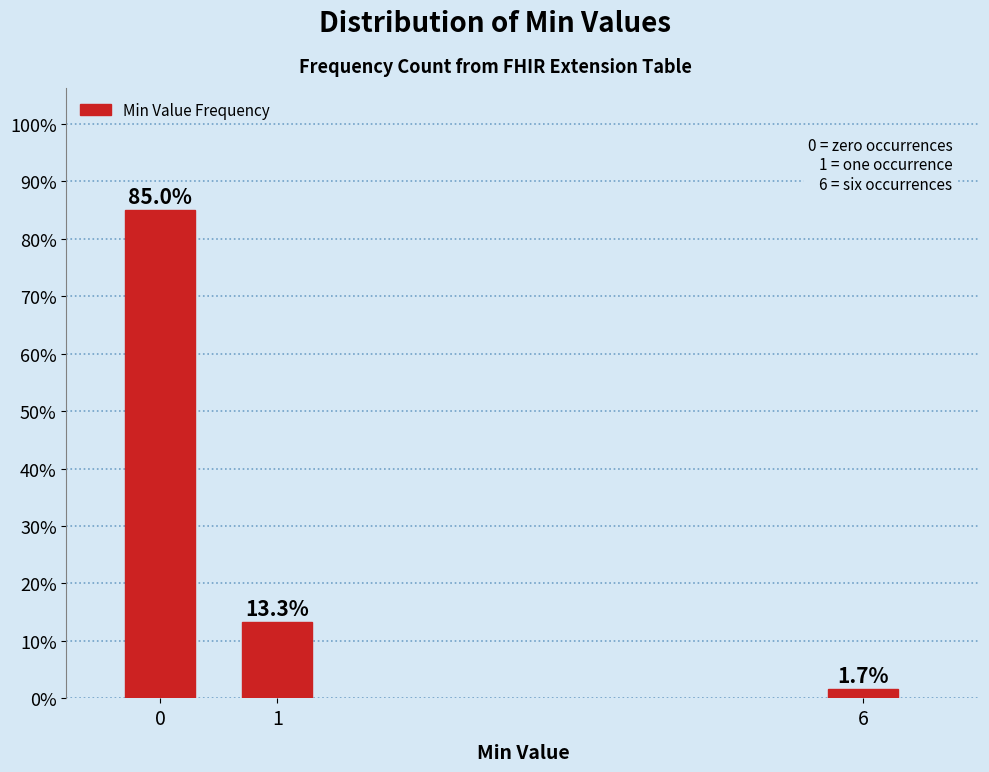

Reading left to right, what are all the values shown in this chart?

0=85.0	1=13.3	6=1.7